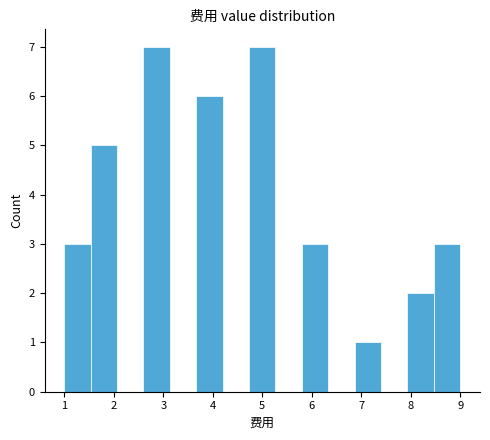

How tall is the bar that spans 5.8 to 6.3 on the x-axis? Neither the bar edges nor the heights are printed on the chart, so give them approximately, as read against the axes.

3